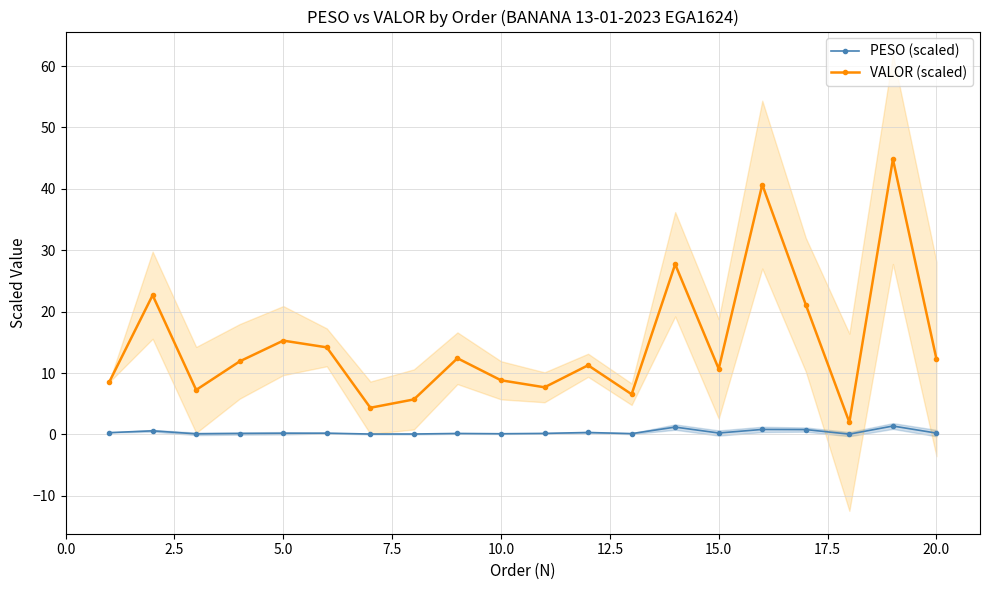

How many series are shown in this chart?

2